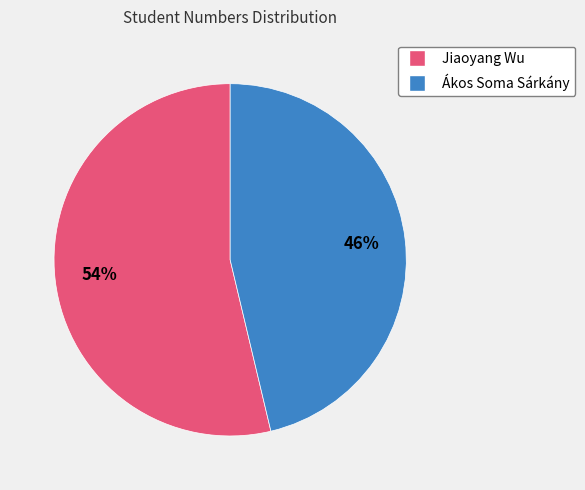

To the nearest percent, what portion does Ákos Soma Sárkány represent?

46%